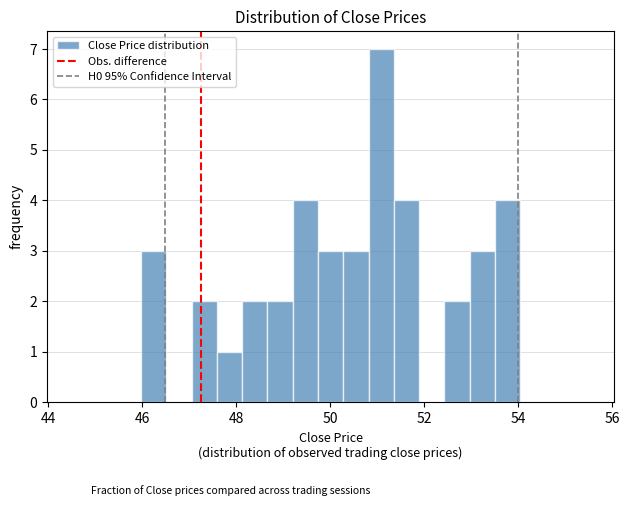

Read against the x-axis, roughly where is the centre of the tallest bar?

51.0